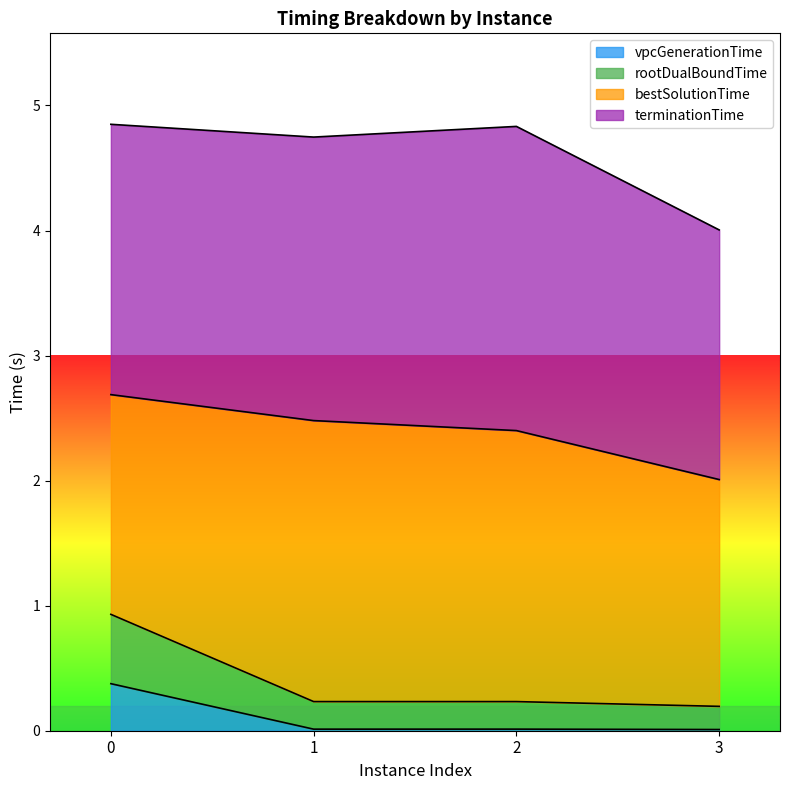

Does the chart display data point markers on the line(s)?

No